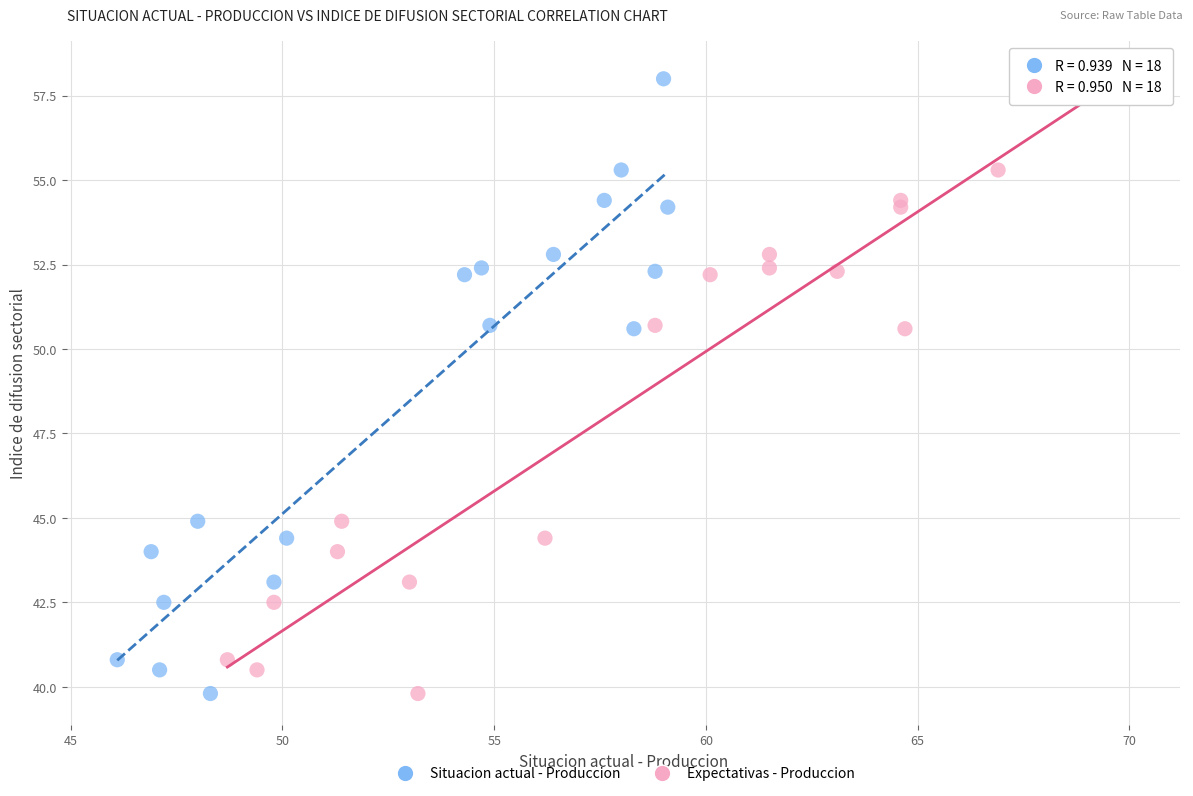

What are all the series names shown in the legend?

Situacion actual - Produccion, Expectativas - Produccion